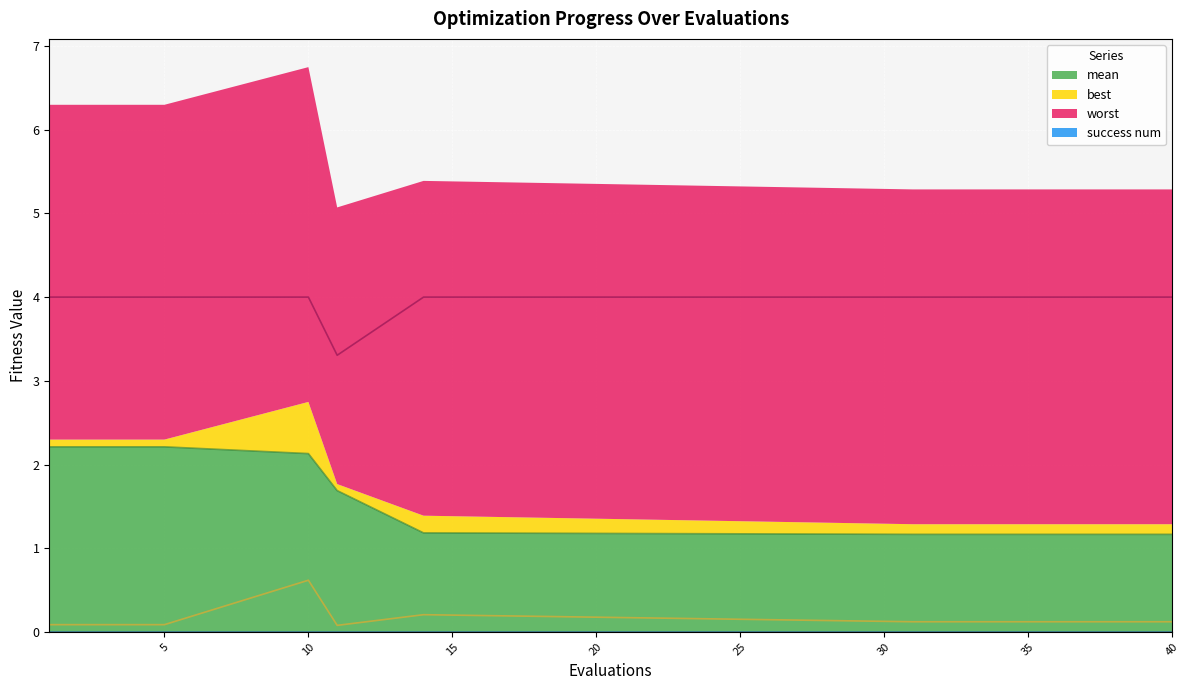

True or false: mean has a value of 1.4 at 10.

False